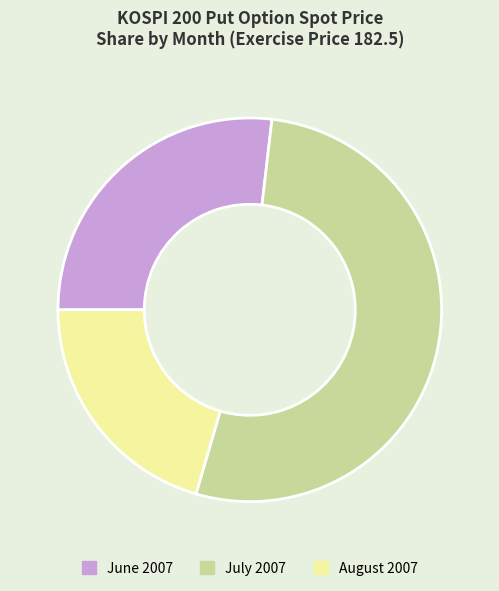

True or false: July 2007 accounts for 48% of the total.

False